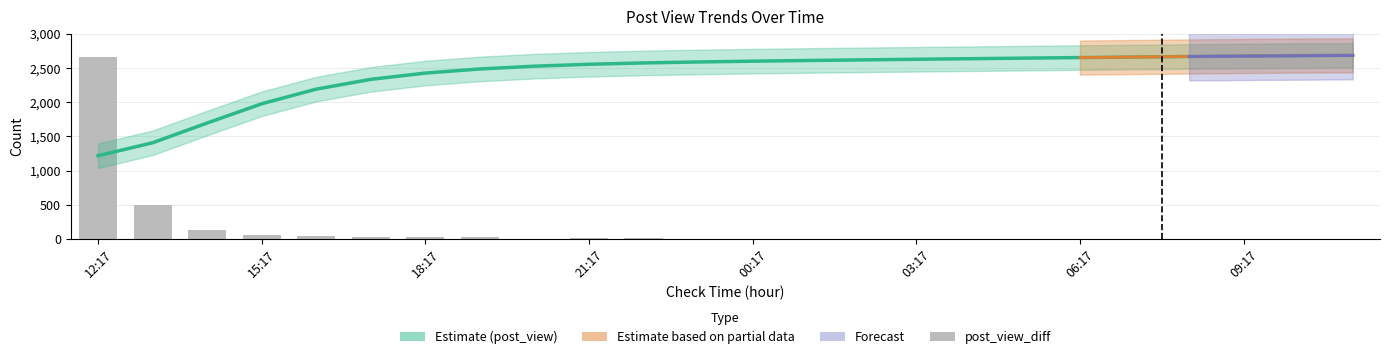

Where does the data first go above 4?

12:17